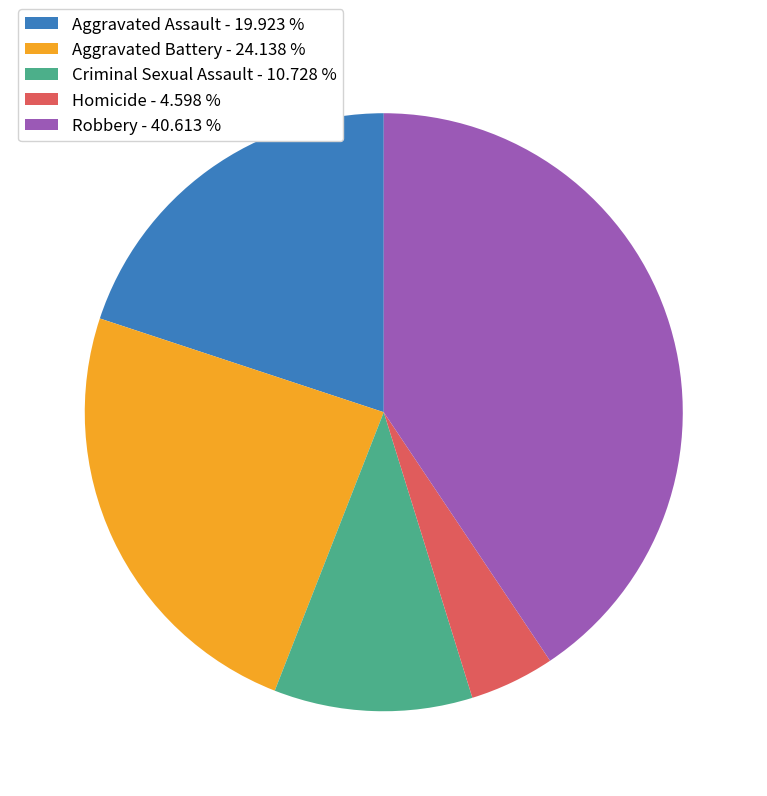

Approximately how many times larger is the value at Aggravated Battery - 24.138 % compared to Aggravated Assault - 19.923 %?

1.2